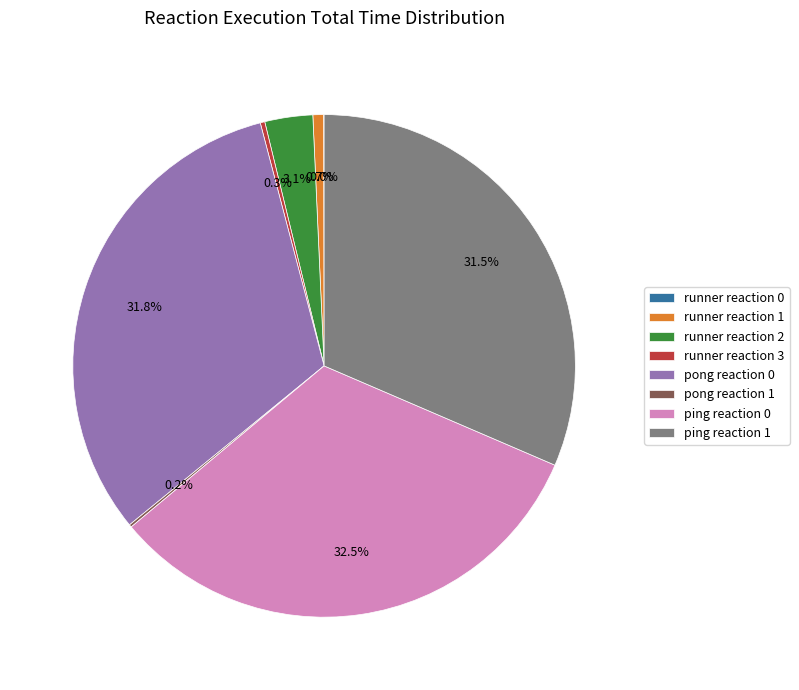

Does runner reaction 3 account for over 50% of the chart?

No